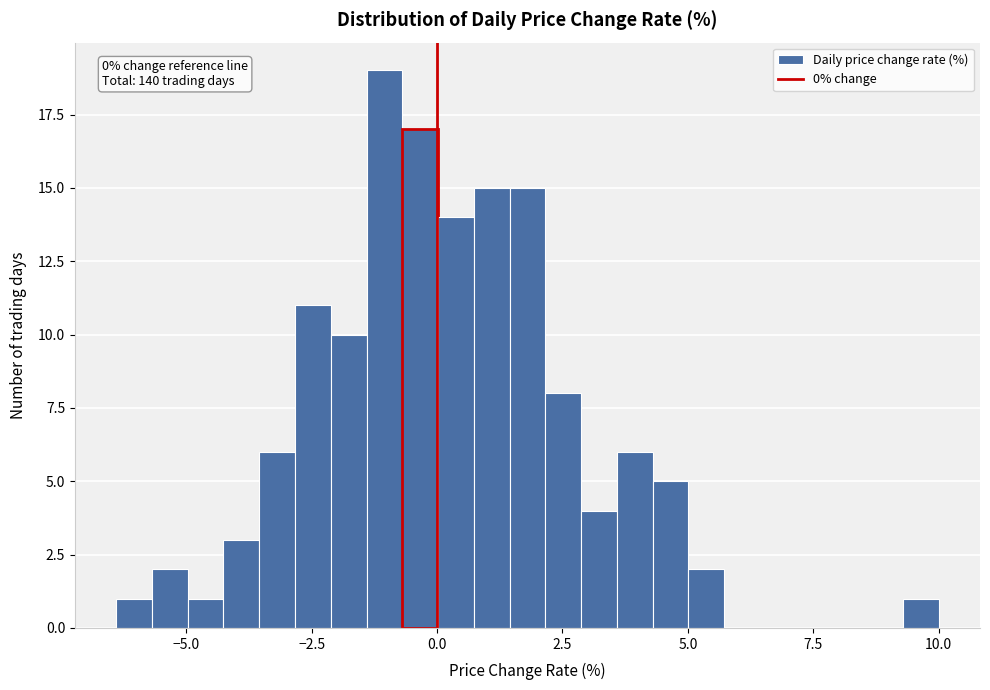

Around what value on the x-axis is the tallest bar? Give the approximate position of its centre, as read against the axis.

-1.0